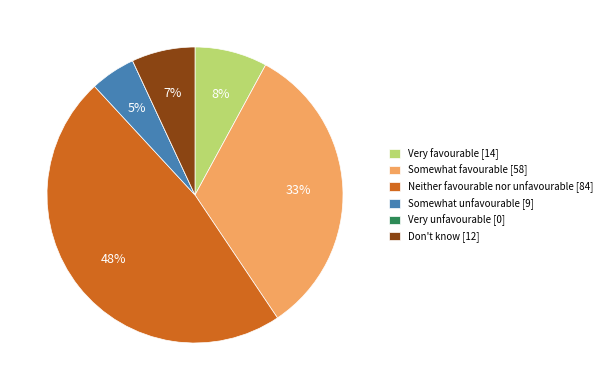

The Don't know [12] slice represents 1% of the pie. True or false?

False